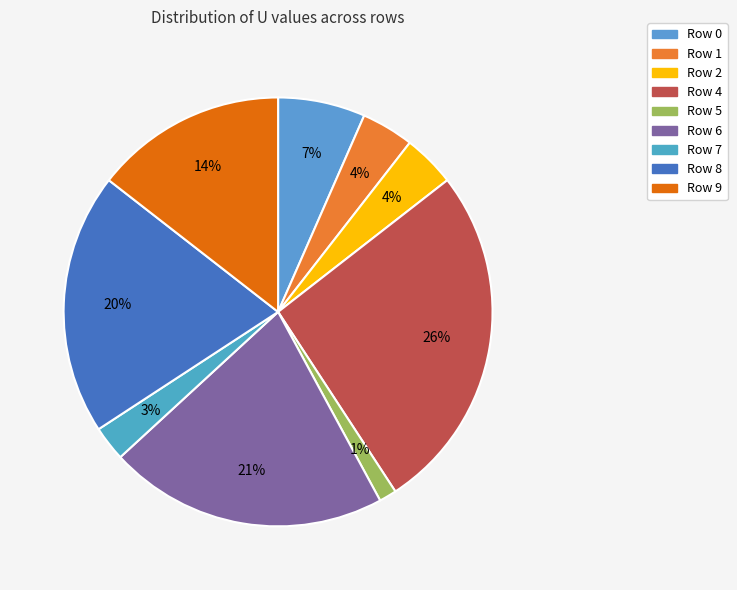

Count the number of slices in the pie.

9